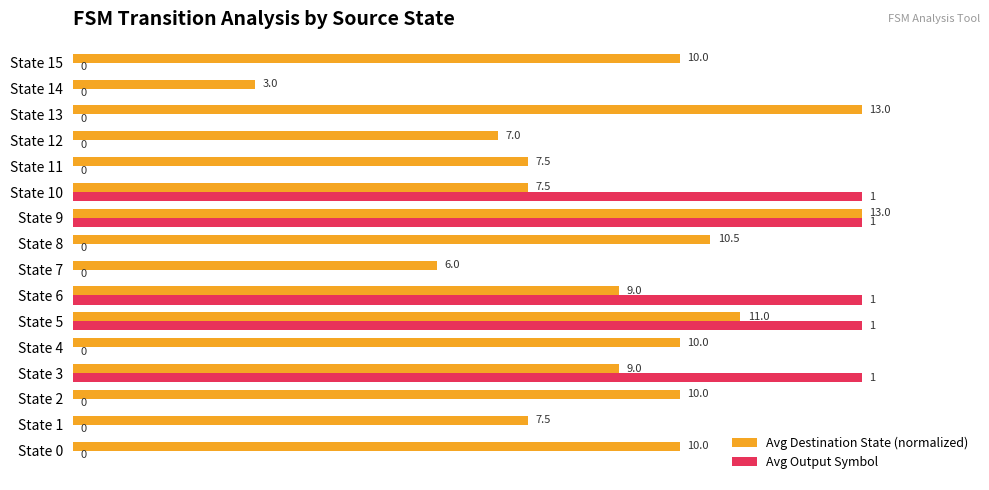

Read the Avg Output Symbol value at State 10.

1.0